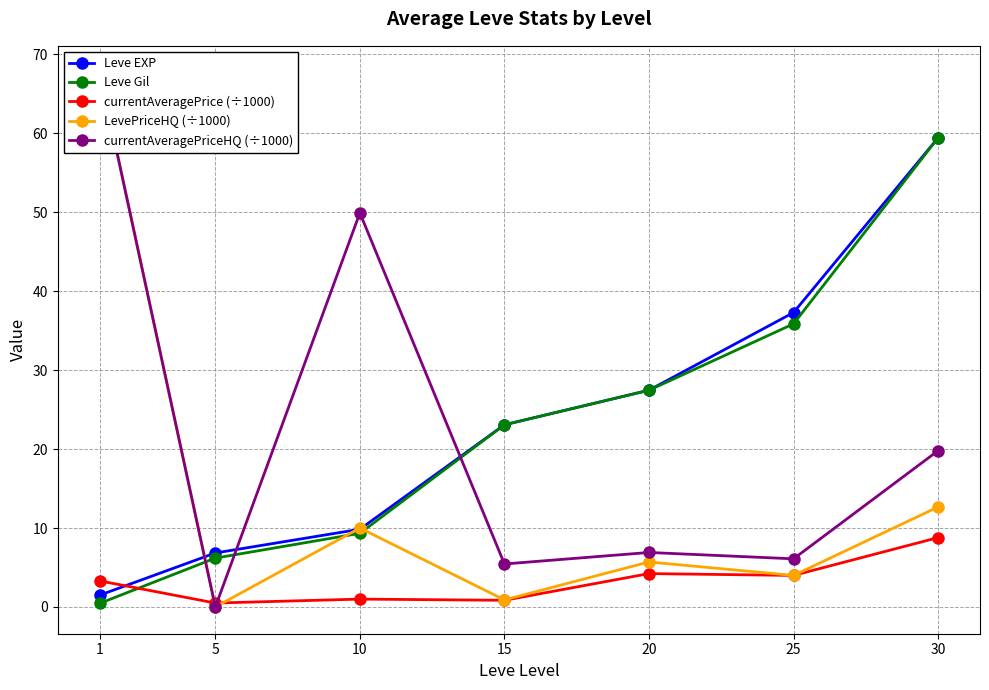

Which label corresponds to the smallest value in the chart?

5